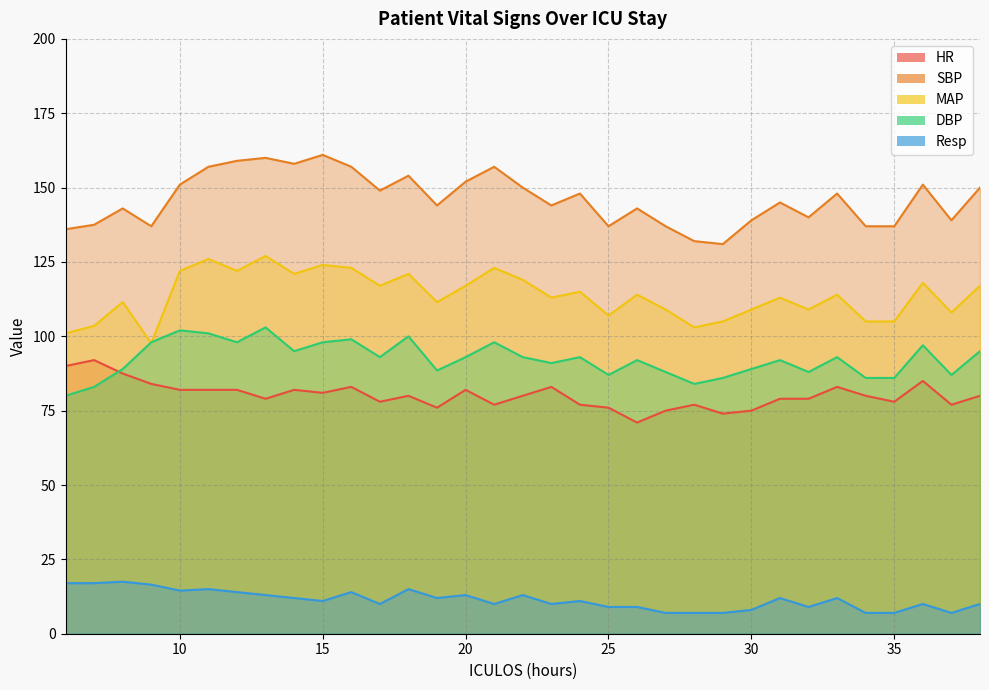

What is the highest value of the DBP series?

103.0